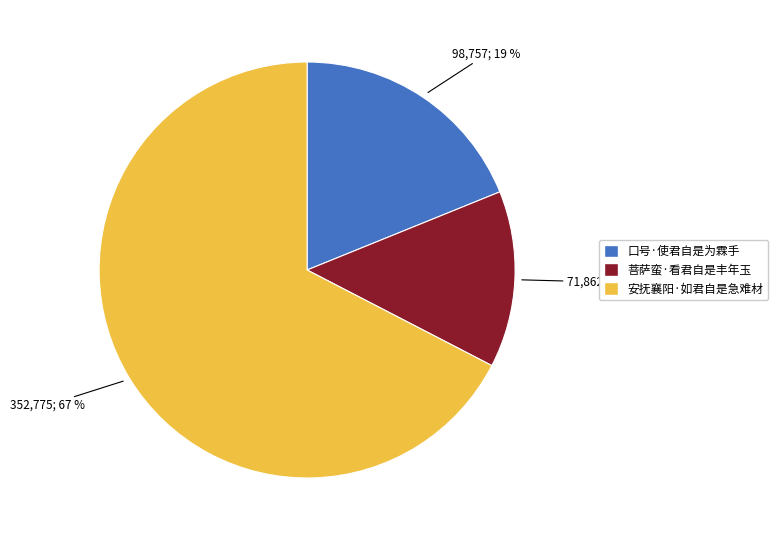

How many segments does this pie chart have?

3